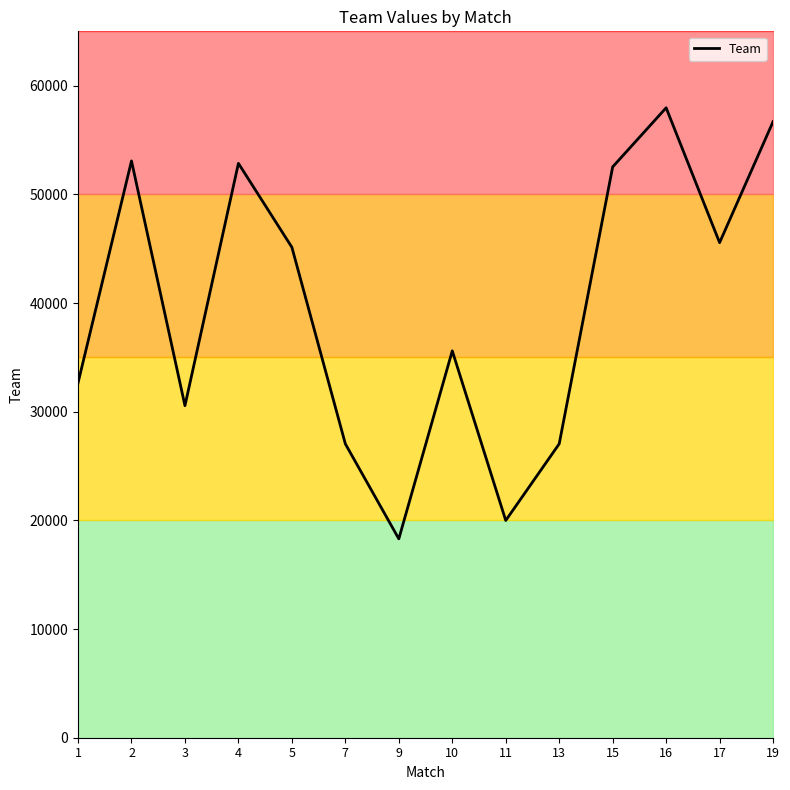

Where is the data nearest to the value 38132?

10